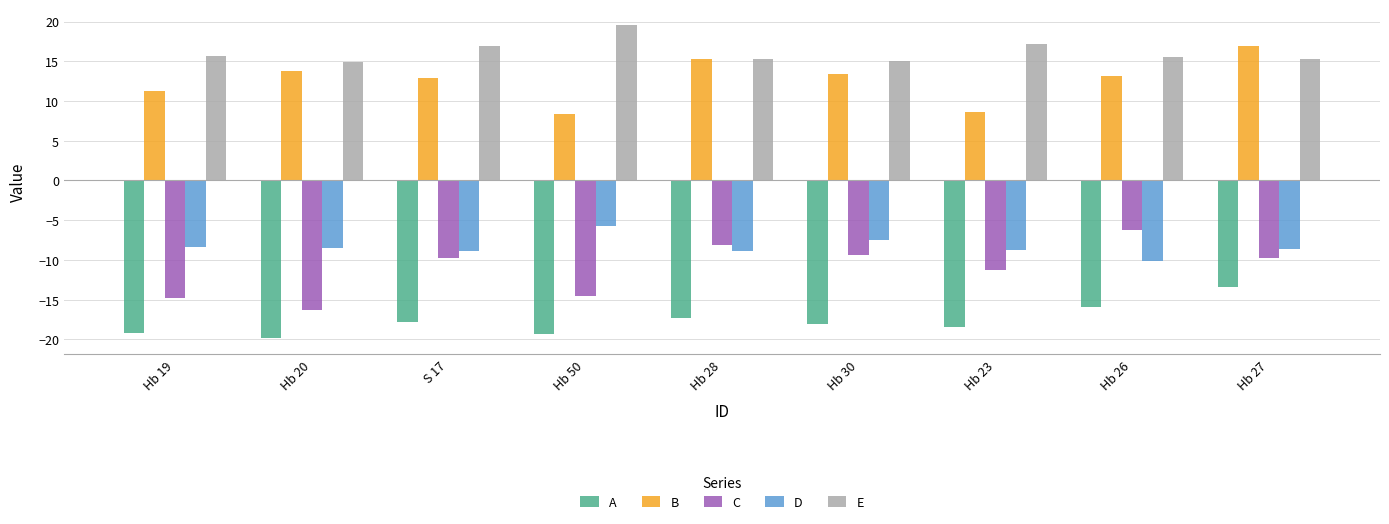

What is the difference between the highest and lowest values at Hb 26?

31.6